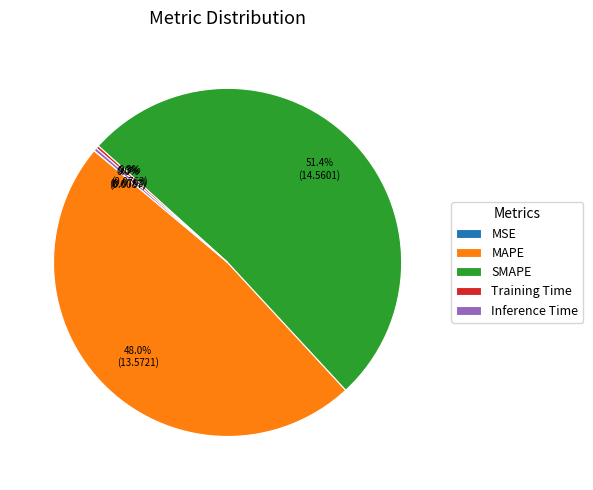

Between SMAPE and Inference Time, which is larger?

SMAPE